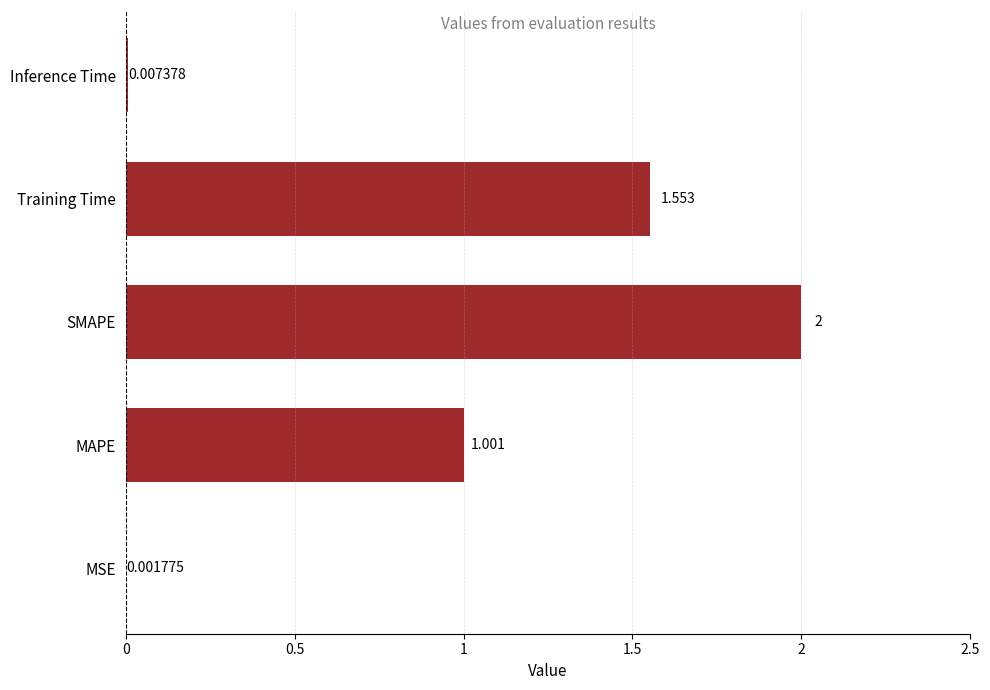

At which label is the value closest to 1?

MAPE